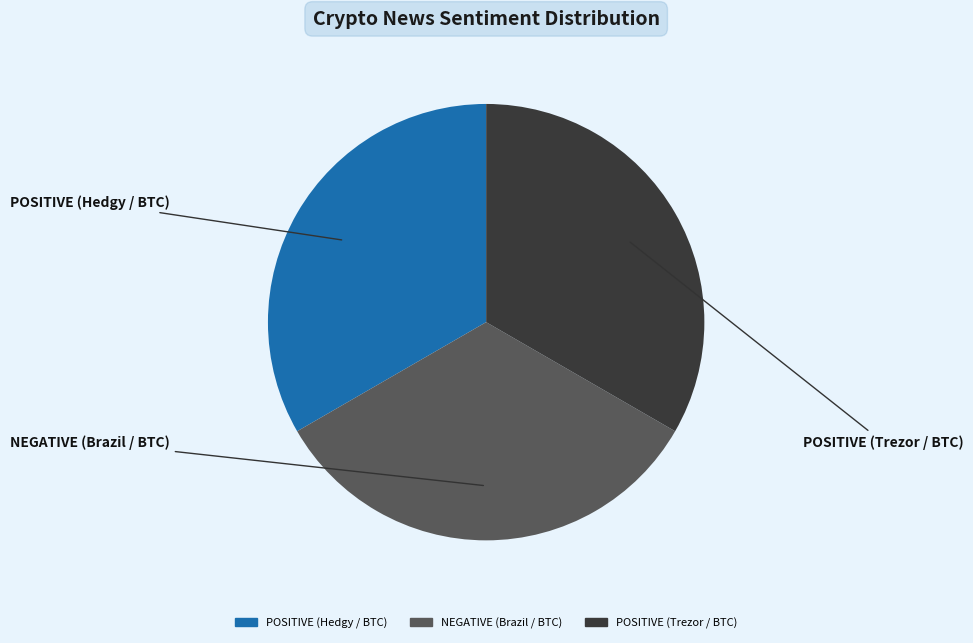

Is the sum of POSITIVE (Trezor / BTC) and NEGATIVE (Brazil / BTC) greater than half?

Yes